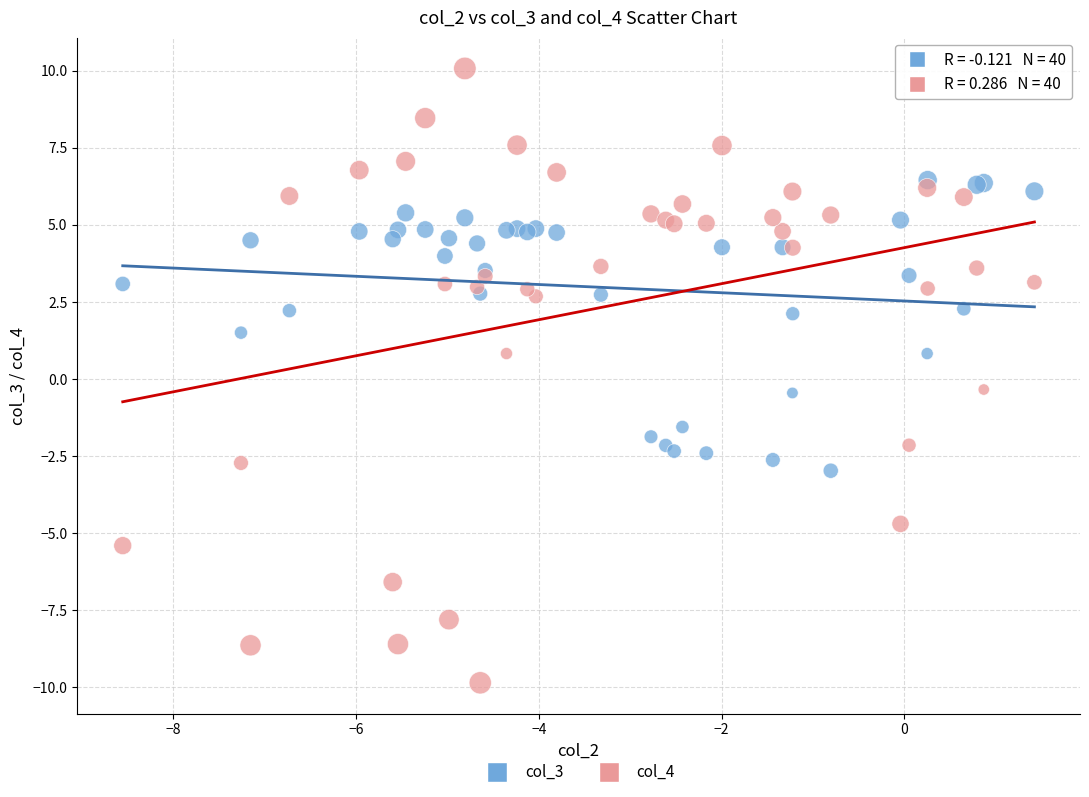

What is the X range (max minus min) for the scatter plot?

10.0